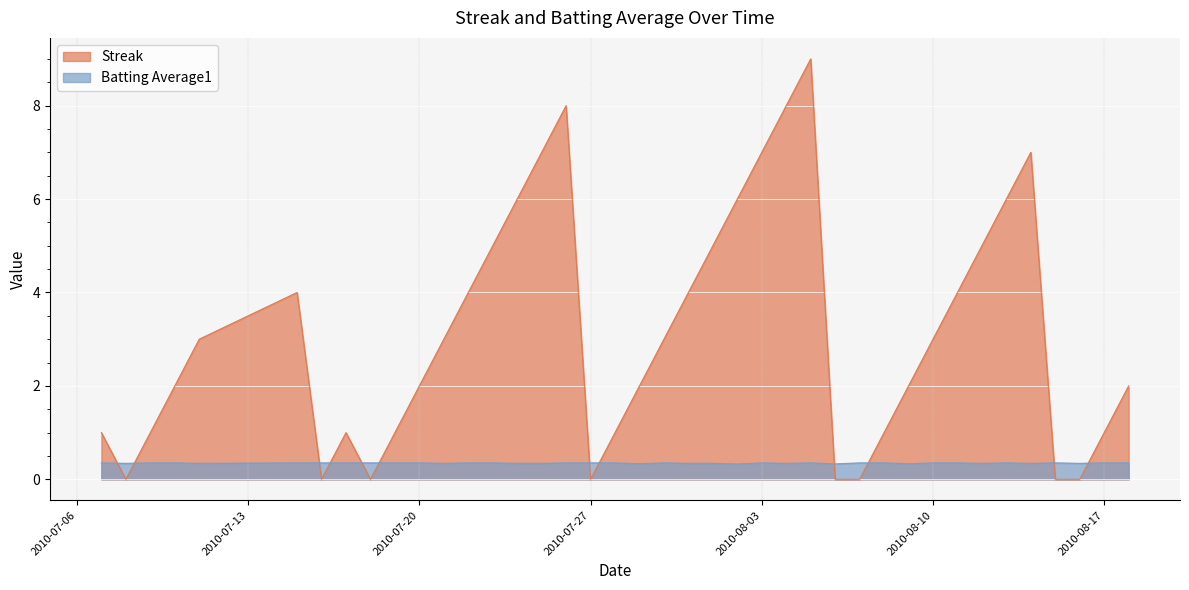

How many distinct data groups are displayed?

2